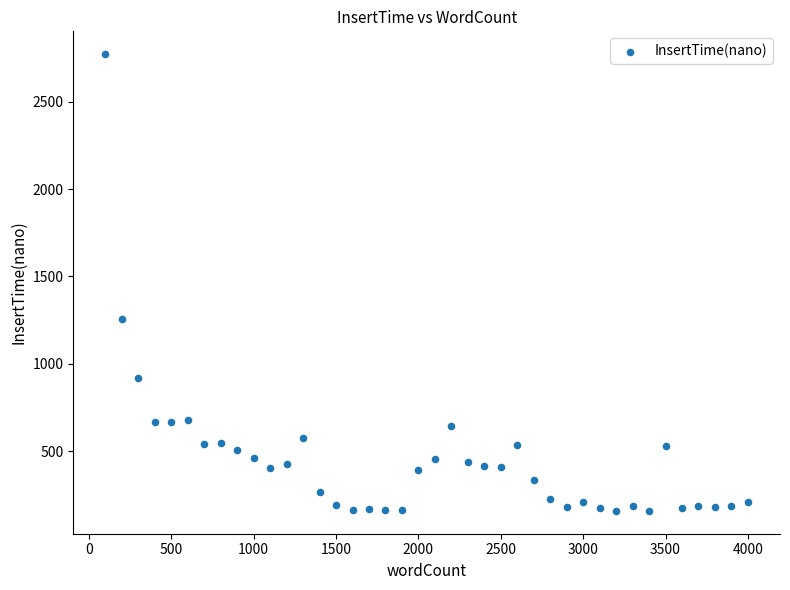

What Y value in the scatter plot is closest to 1465?

1258.8